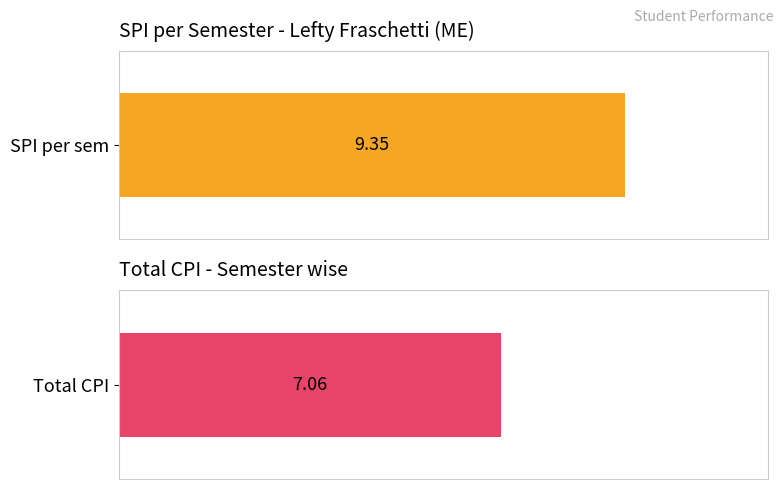

The SPI per sem series shows 5.5 at 7. True or false?

False